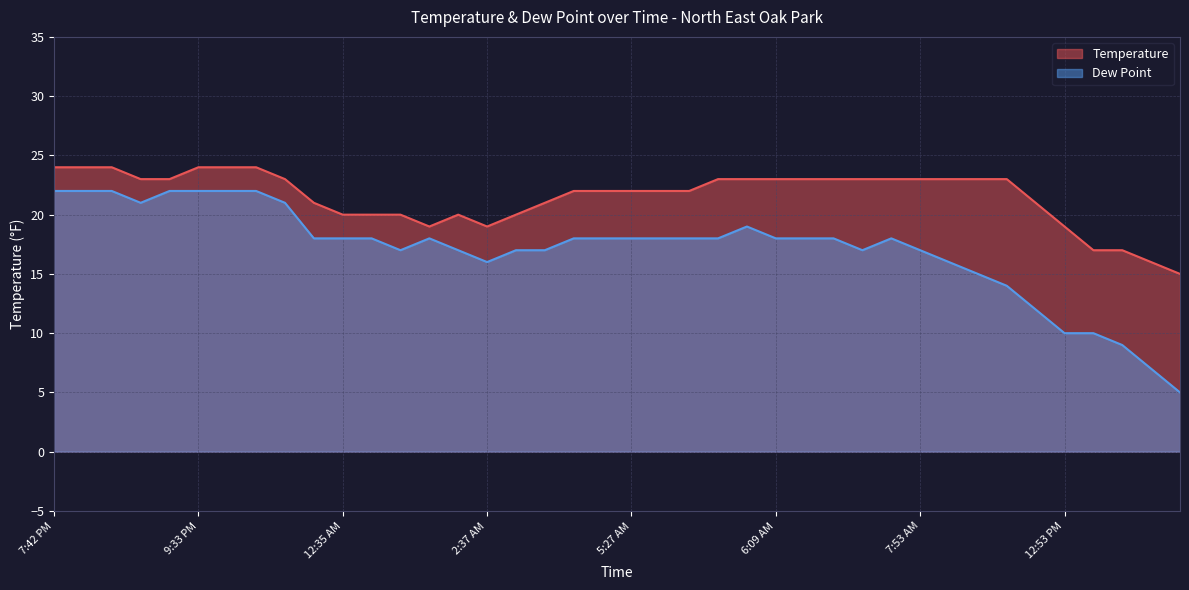

List the series in order of their overall mean, highest first.

Temperature, Dew Point